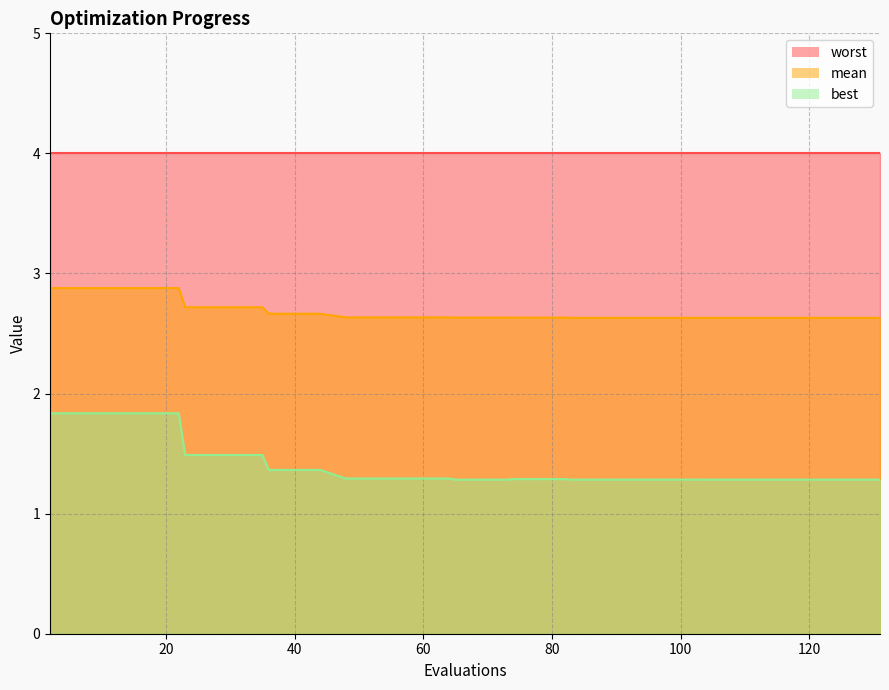

What is the sum of all best values?

55.8